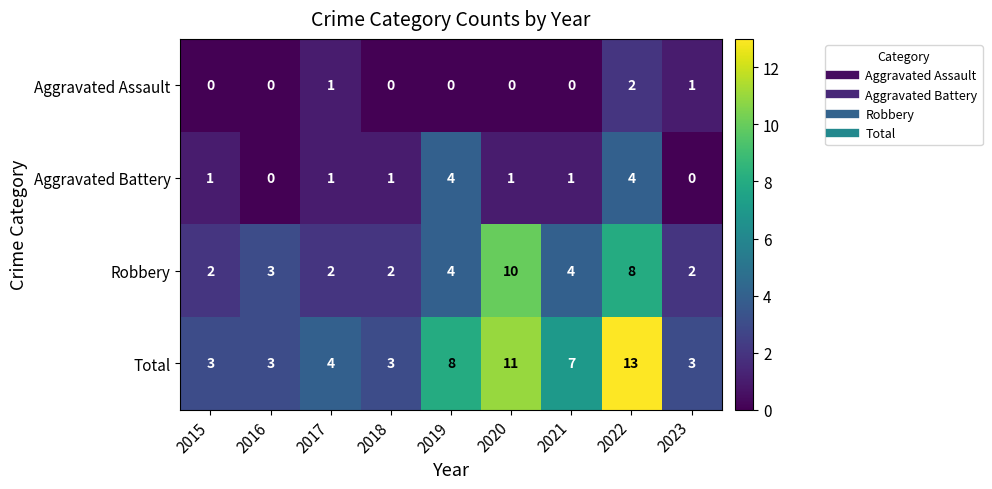

At how many categories does at least one series exceed 10?

2